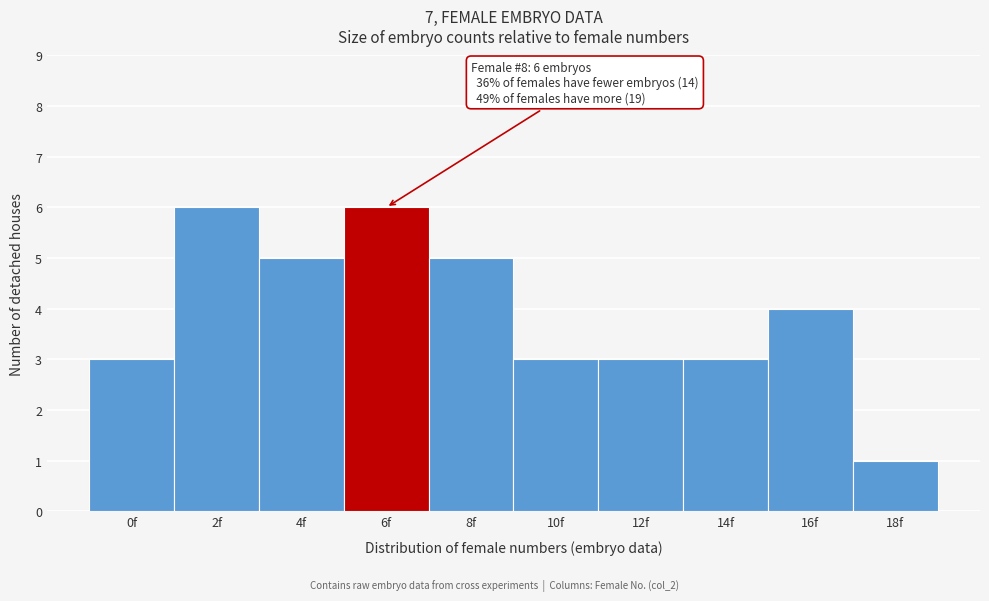

Reading left to right, list all the values displayed in this chart.

3	6	5	6	5	3	3	3	4	1